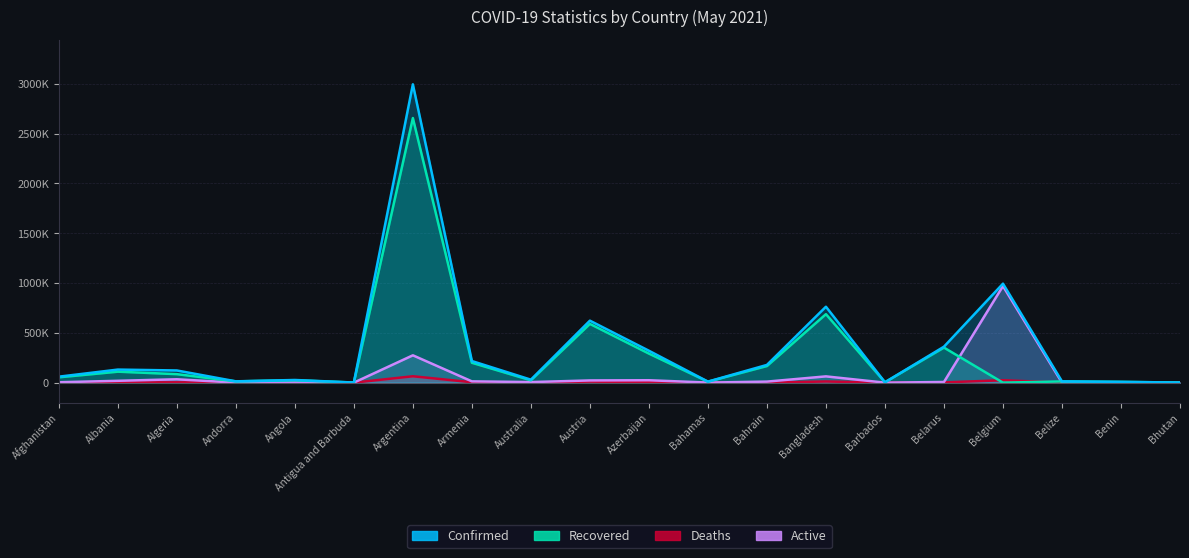

Does the chart display data point markers on the line(s)?

No